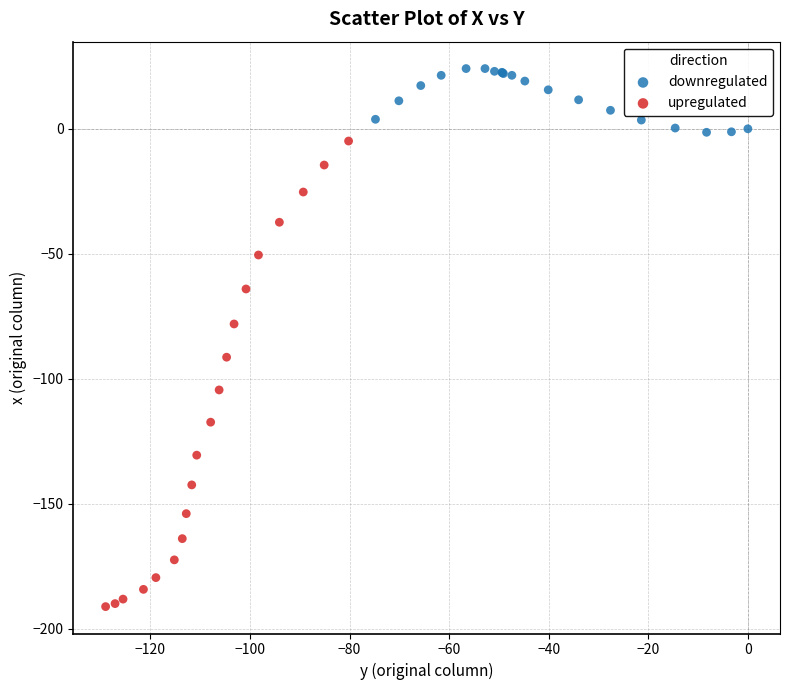

Which series has the widest spread of Y values?

upregulated